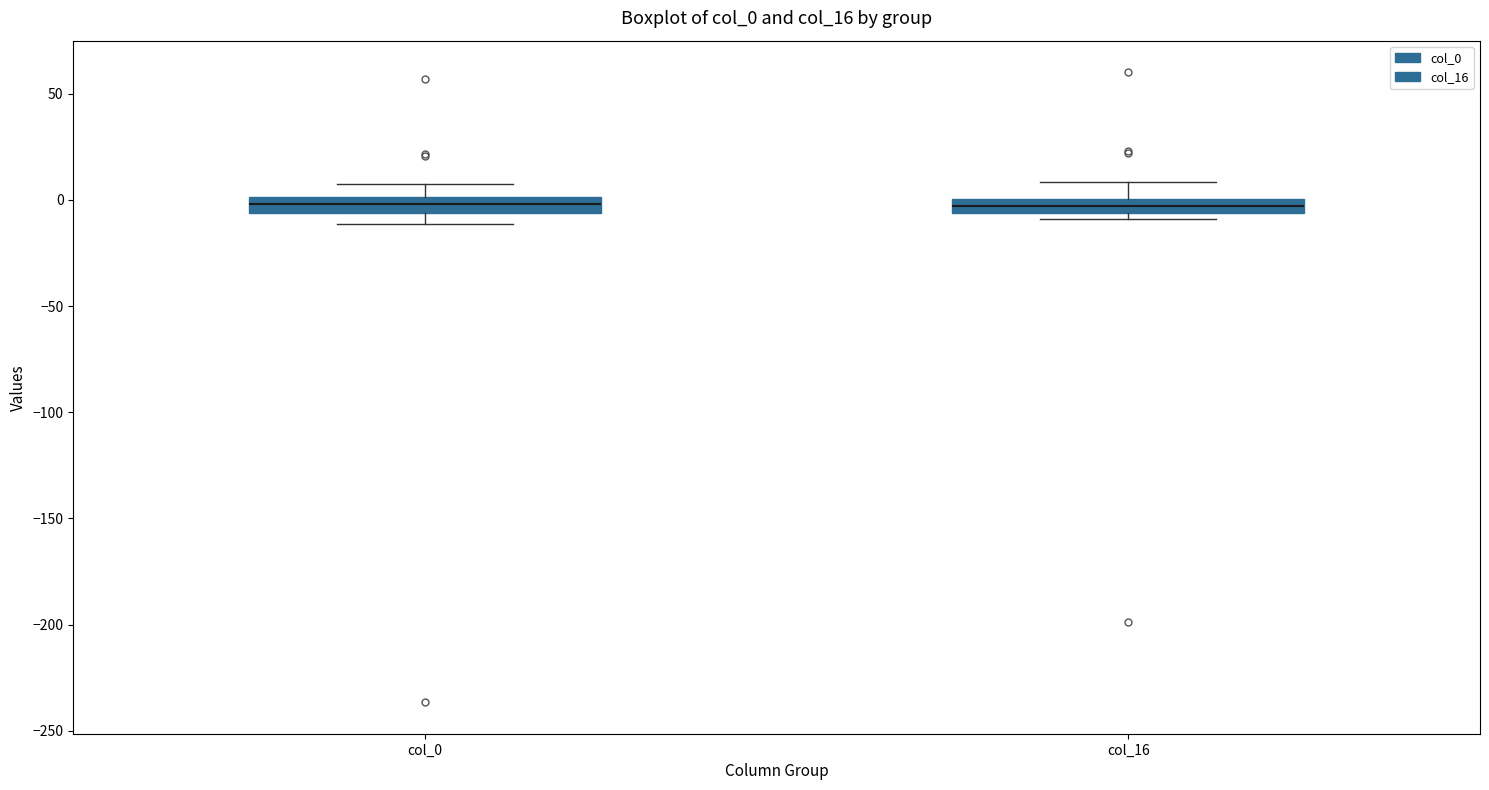

Where does the upper whisker of the box for col_0 end on the y-axis? The values are not printed on the chart, so give them approximately, as read against the axis.

5